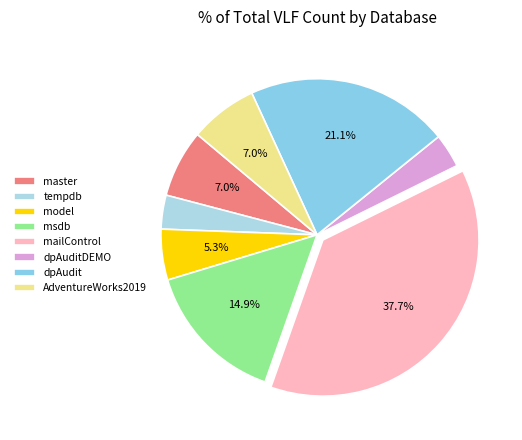

What percentage is the dpAuditDEMO slice, to the nearest percent?

4%